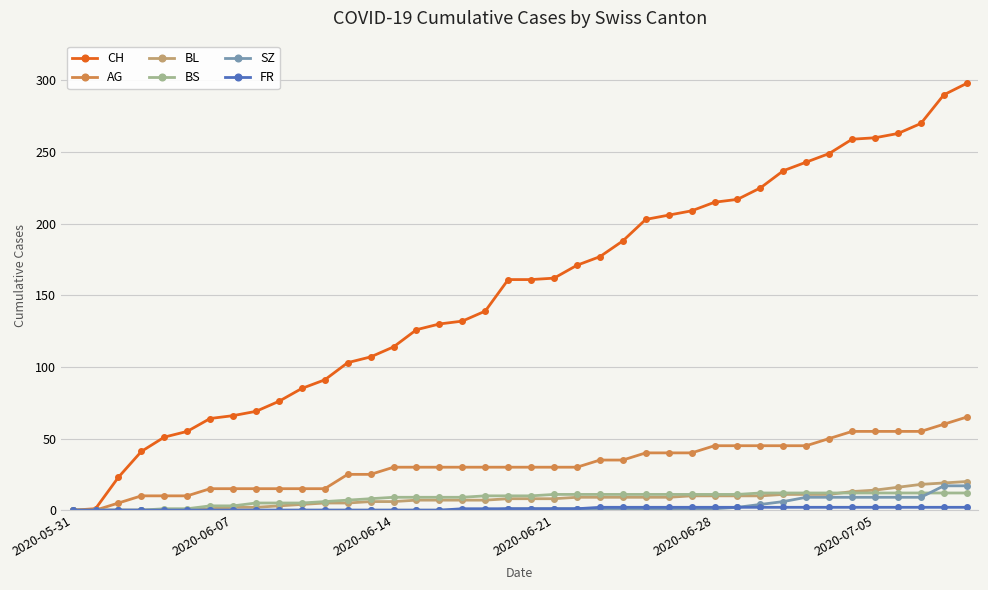

At how many categories does at least one series exceed 99?

28